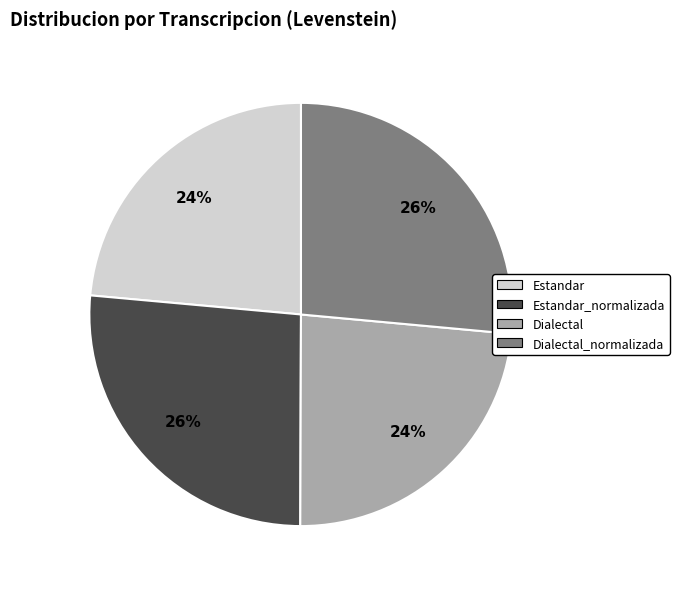

Is there any slice that represents more than half of the pie?

No